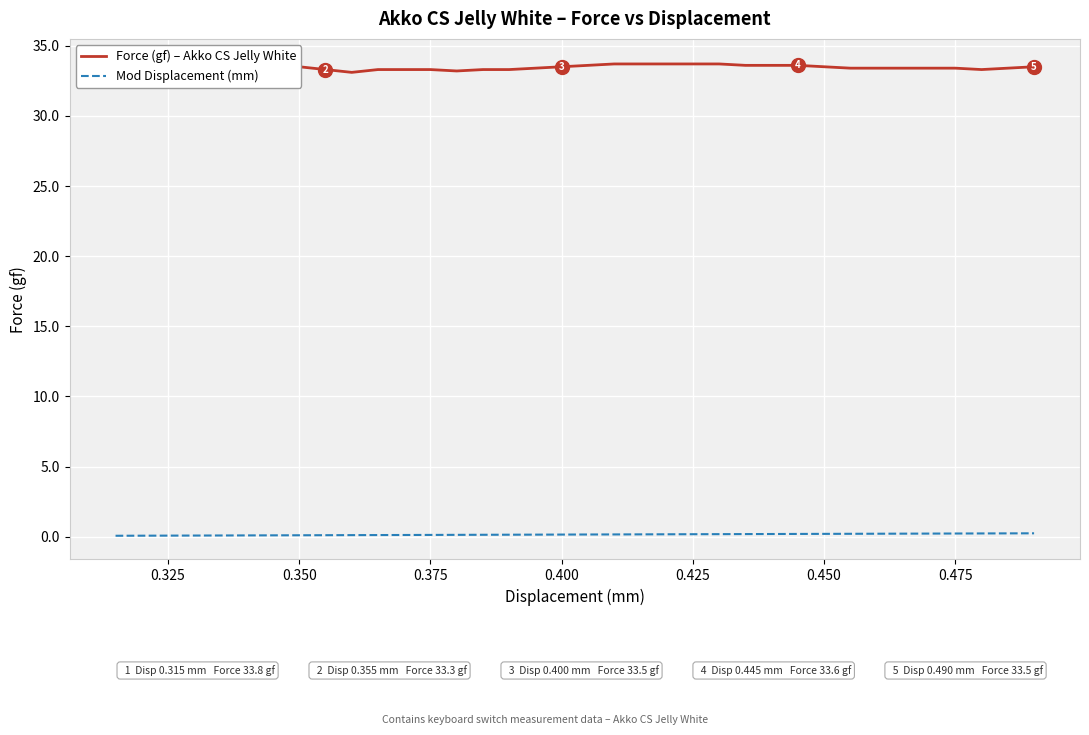

Which series has the widest spread of values?

Force (gf) – Akko CS Jelly White